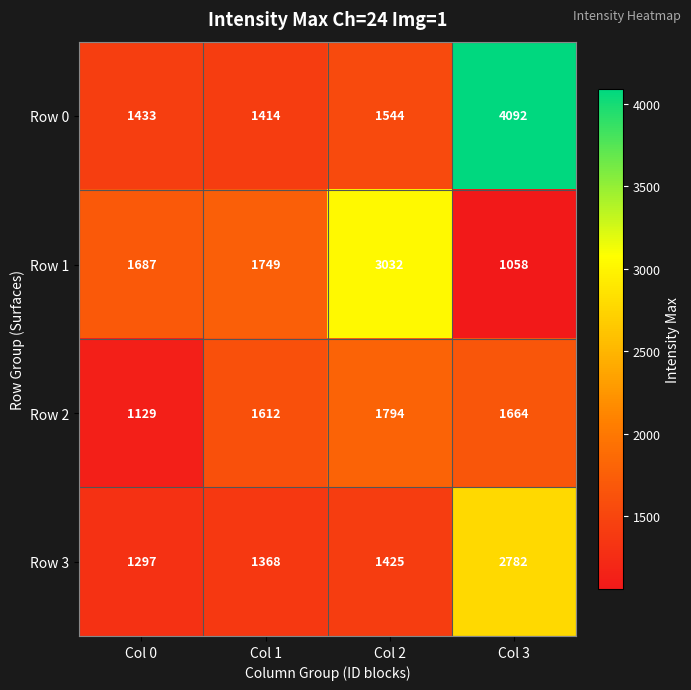

The Row 3 series shows 2782 at Col 3. True or false?

True